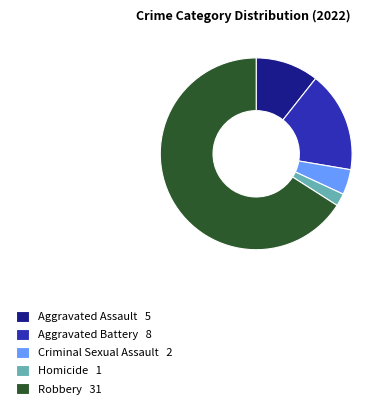

Which slice is the largest?

Robbery